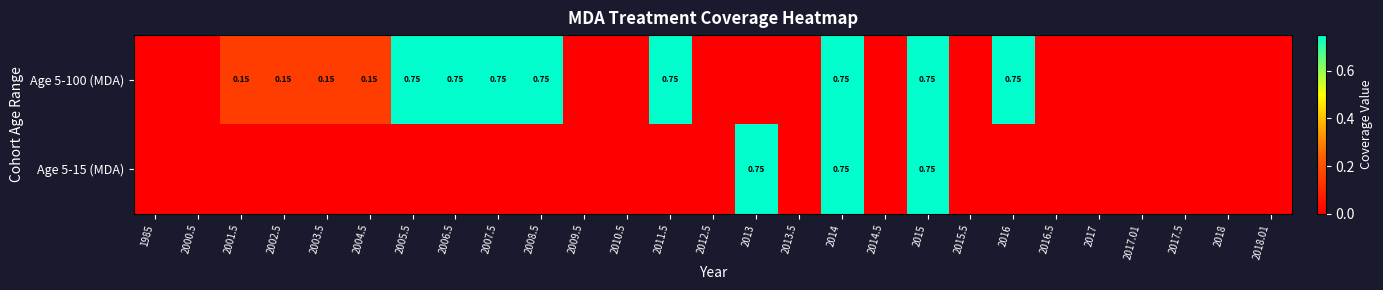

What is the maximum value shown in the chart?

0.8